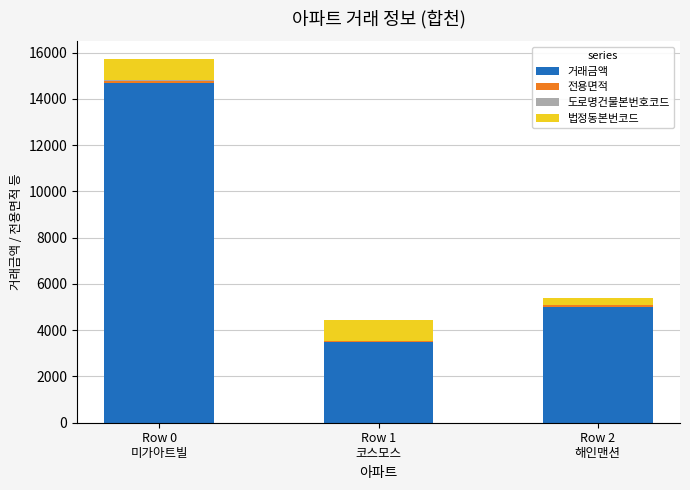

Count the number of categories in the chart.

3